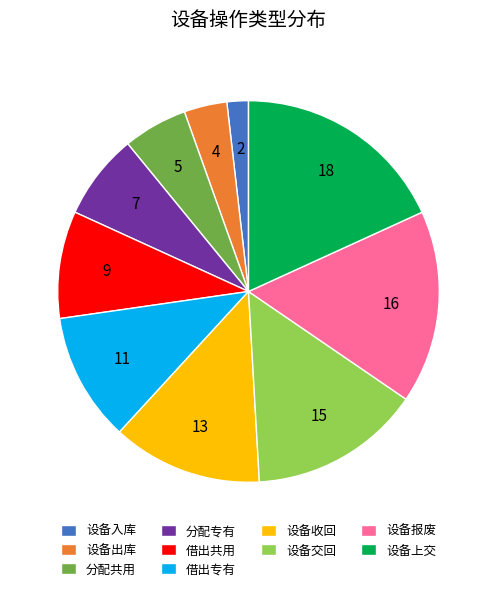

Rank the categories by value from highest to lowest.

设备上交, 设备报废, 设备交回, 设备收回, 借出专有, 借出共用, 分配专有, 分配共用, 设备出库, 设备入库